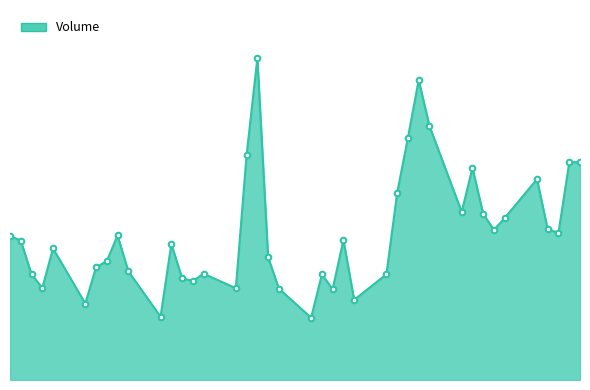

Is this an area chart (filled region under the line)?

Yes